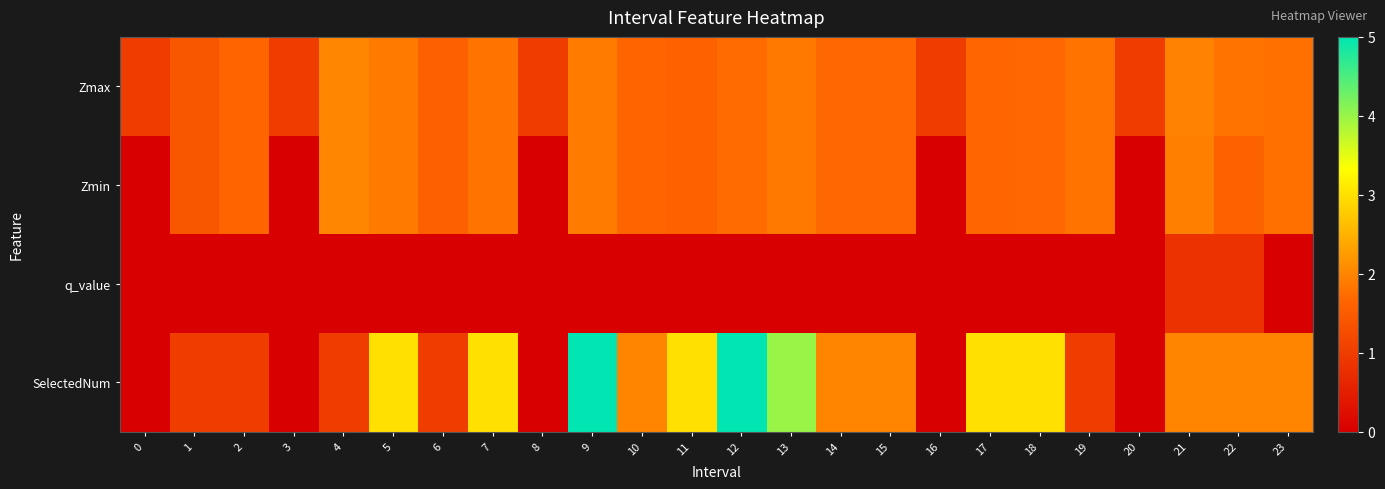

Which series has the largest total across all categories?

SelectedNum